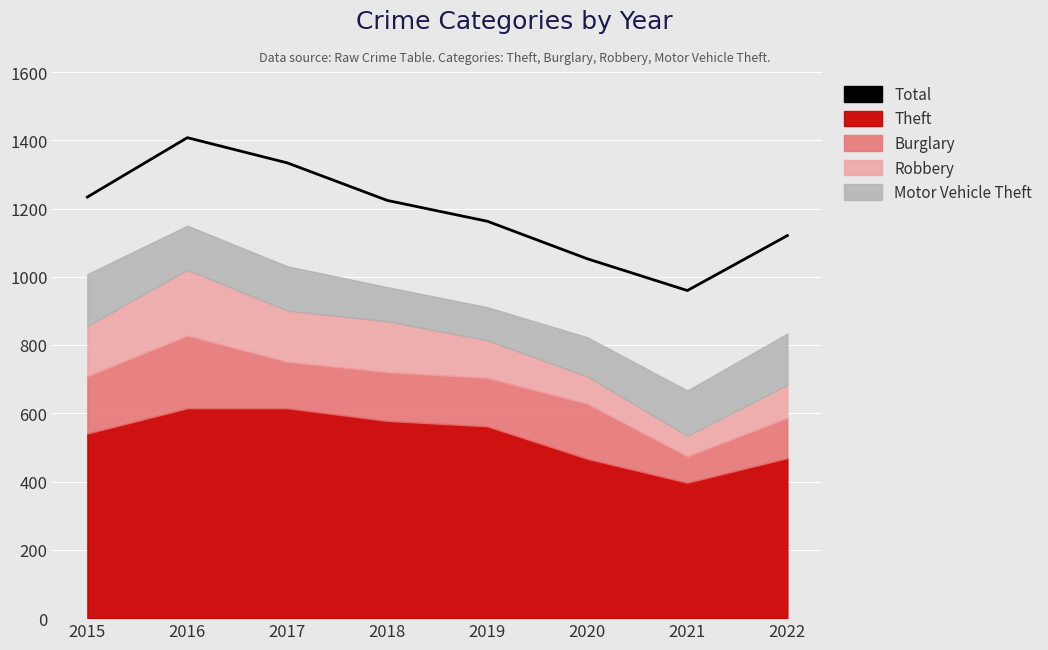

What is the value of the 1st point from the left?

1234